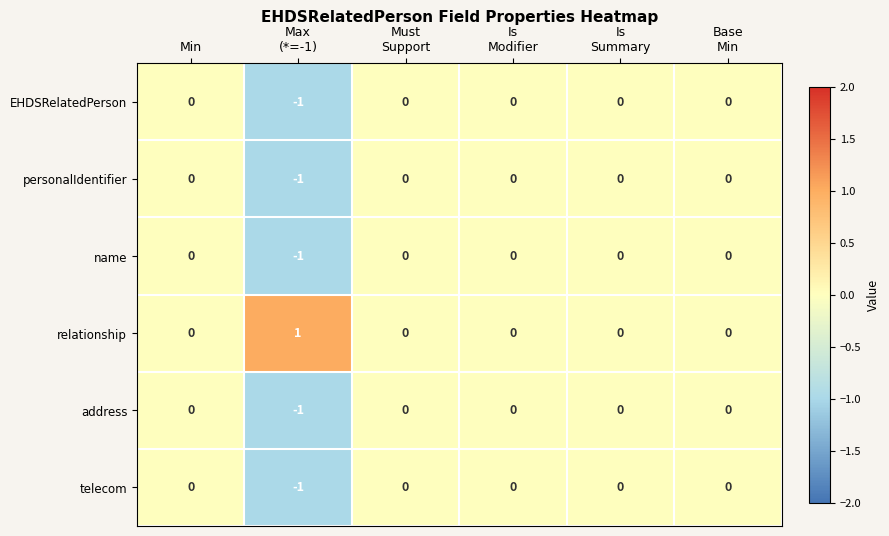

What is the minimum value shown in the chart?

-1